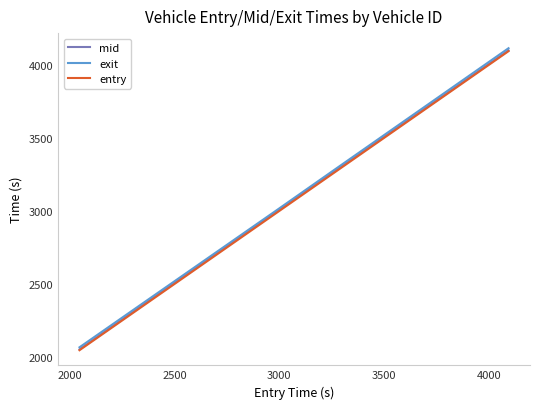

What is the minimum value shown in the chart?

2047.0